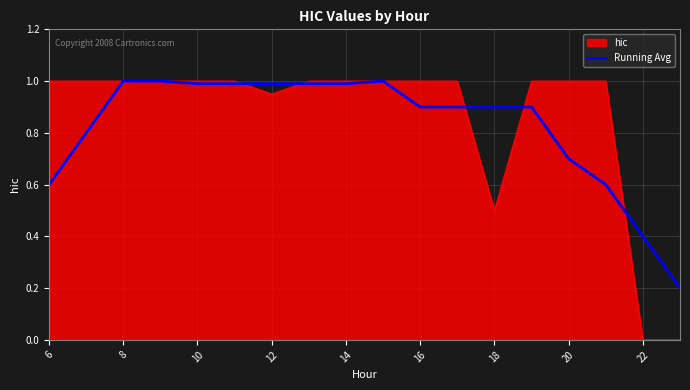

What is the greatest value displayed?

1.0